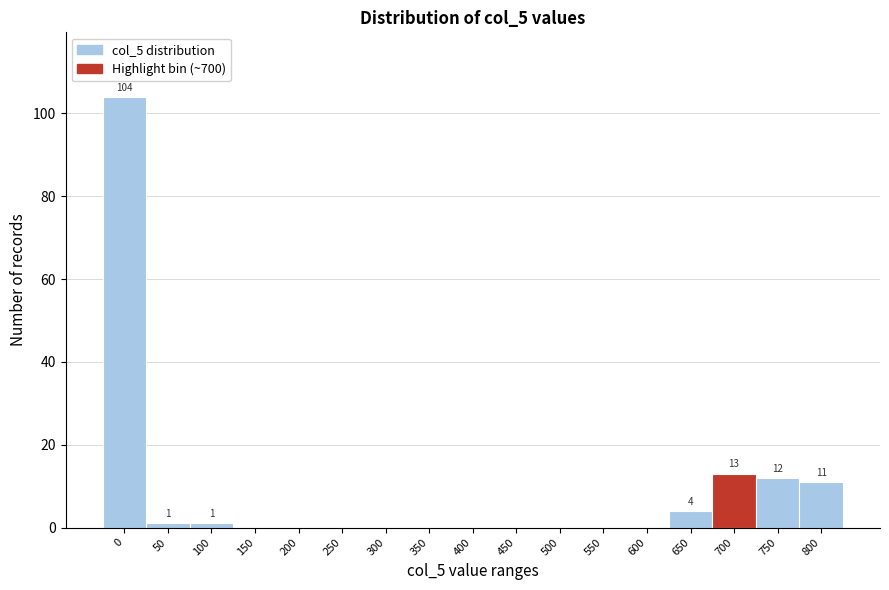

Reading left to right, extract all data points from this chart.

0=104	50=1	100=1	150=0	200=0	250=0	300=0	350=0	400=0	450=0	500=0	550=0	600=0	650=4	700=13	750=12	800=11